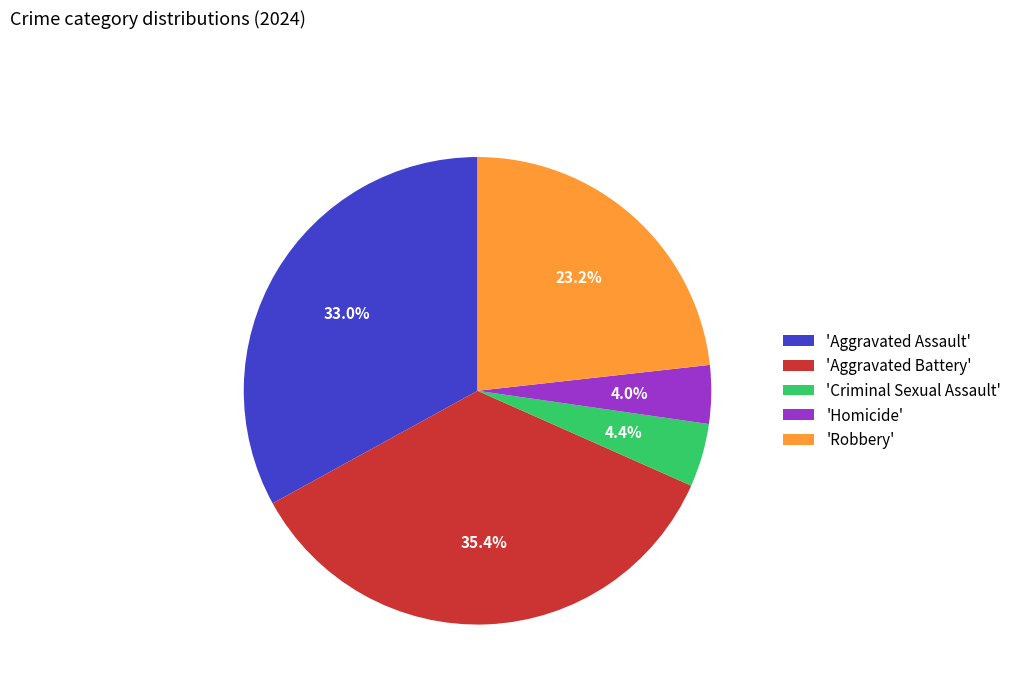

Does 'Aggravated Battery' represent more than half of the total?

No